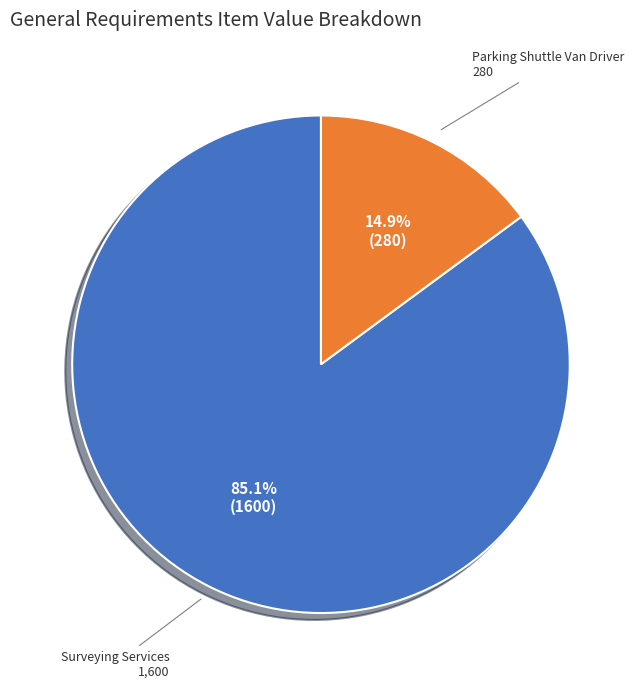

How many segments does this pie chart have?

2